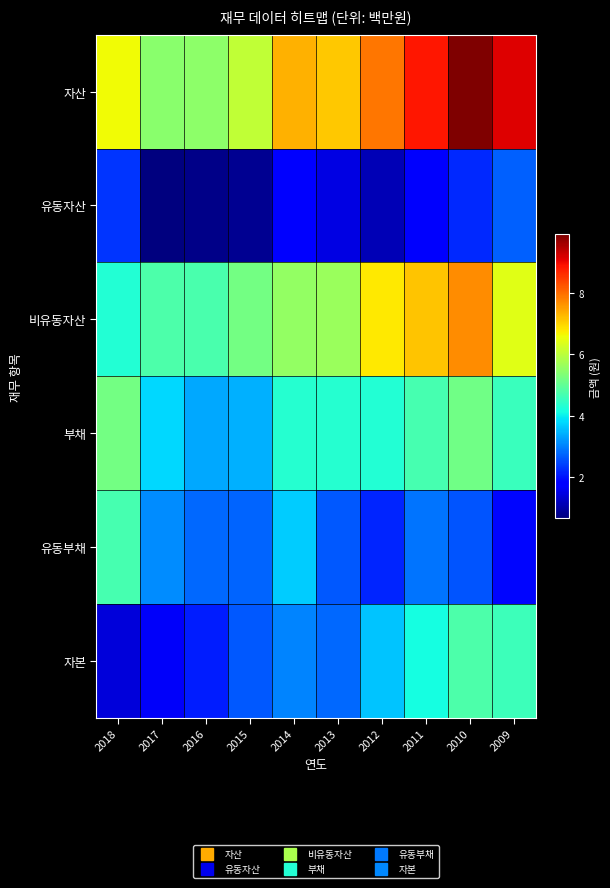

Which has a higher value, 2018 or 2010?

2010